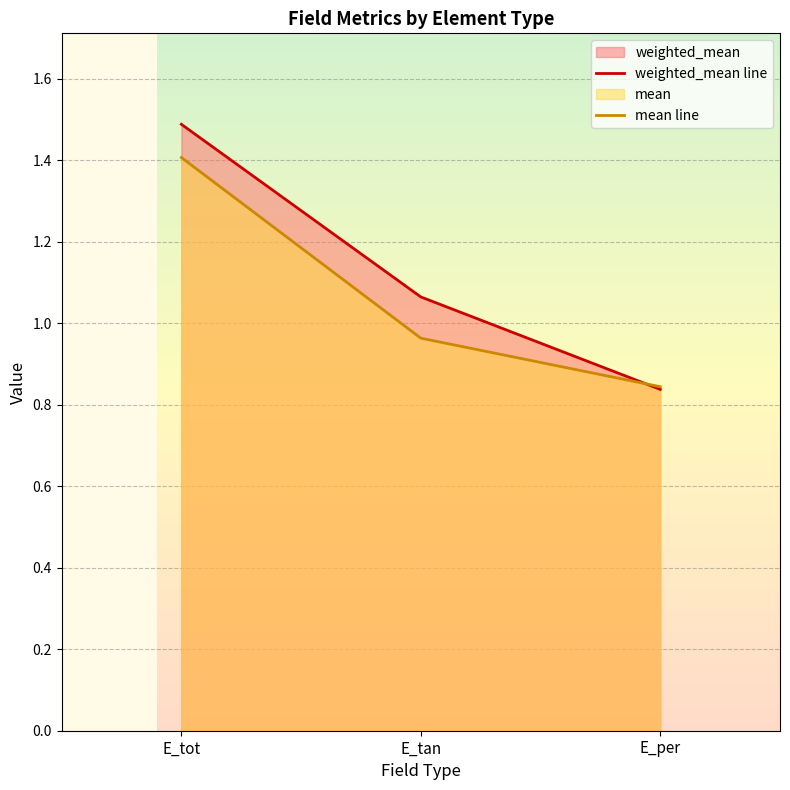

True or false: weighted_mean line has a value of 1.1 at E_tan.

True